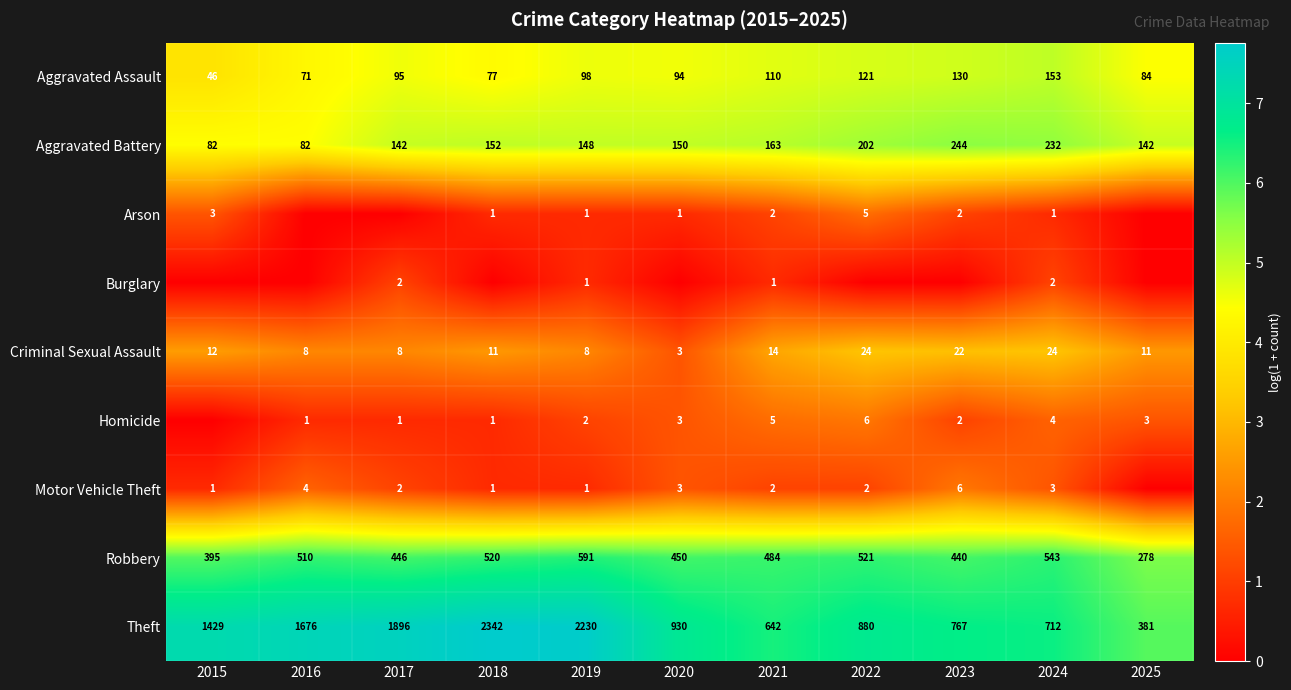

What is the difference between the second highest and minimum values in the Robbery series?

265